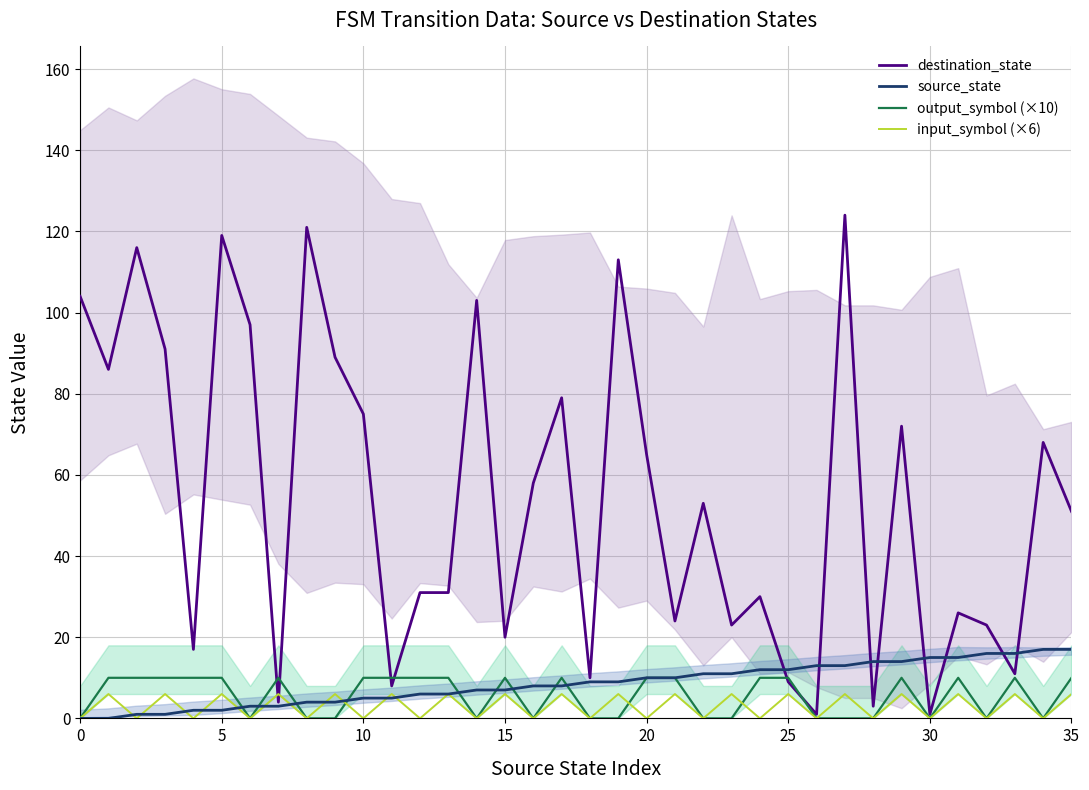

Which category has the lowest value in the destination_state series?

26